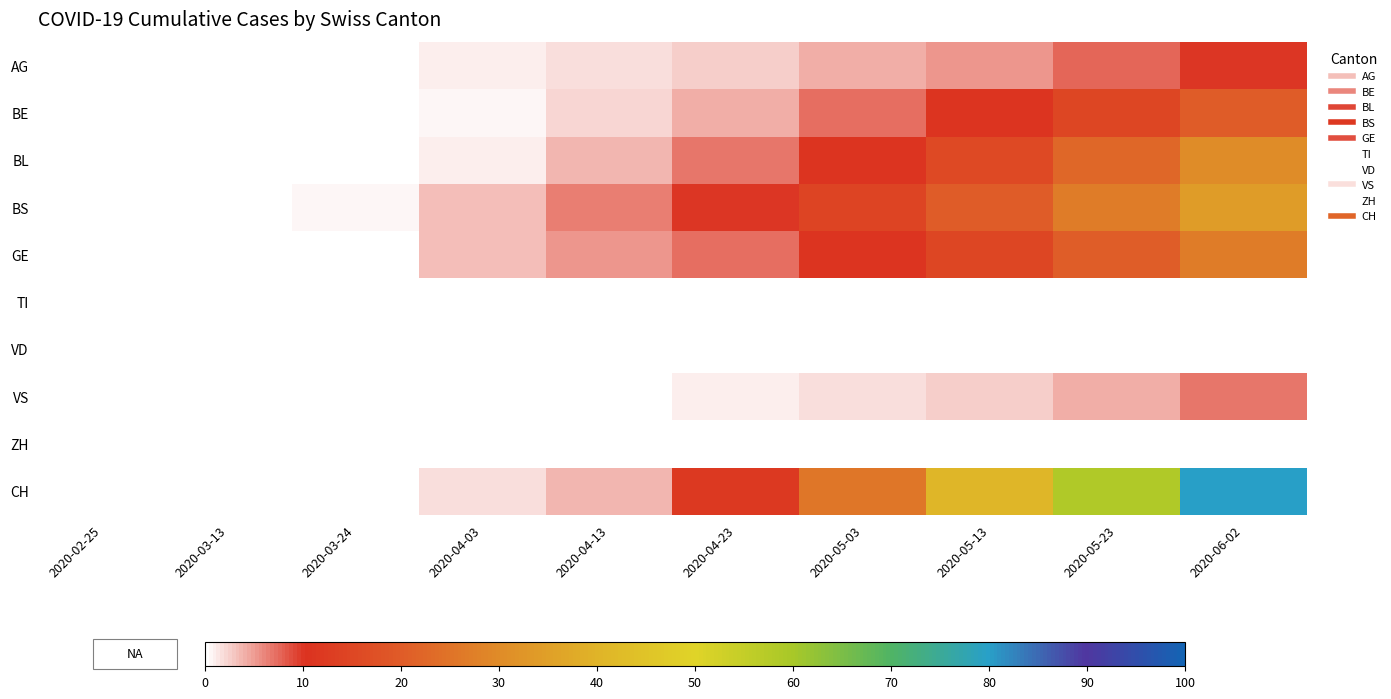

Count the number of categories in the chart.

10